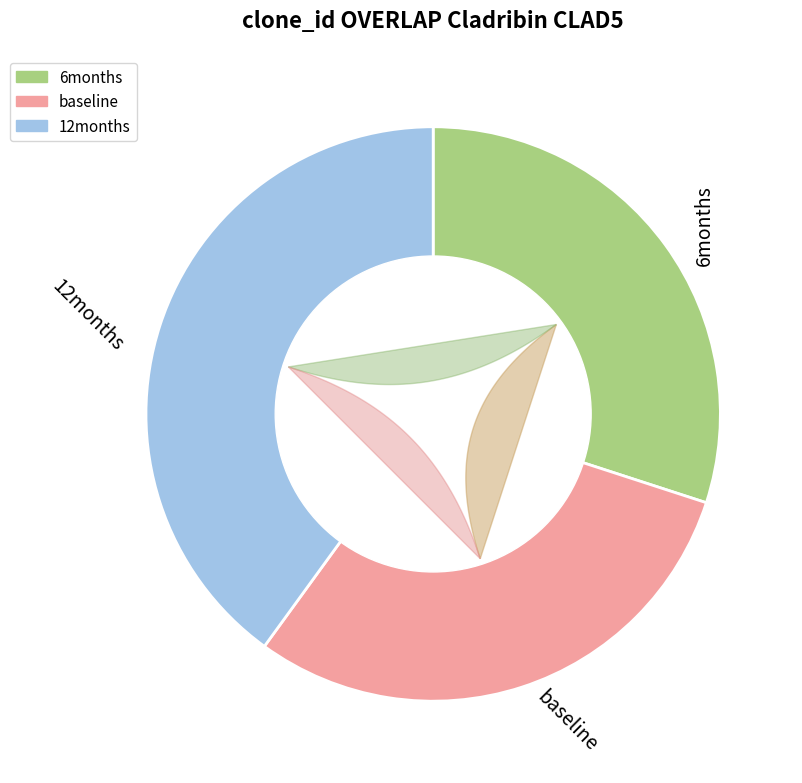

What portion of the pie excludes 1?

70.0%